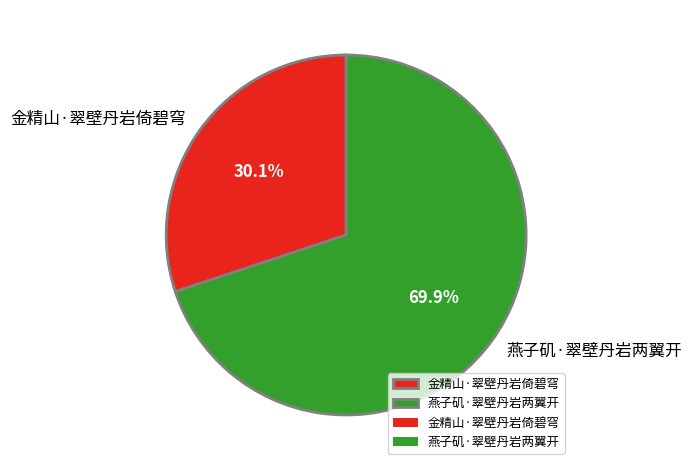

What is the ratio of the value at 金精山·翠壁丹岩倚碧穹 to the value at 燕子矶·翠壁丹岩两翼开?

0.4